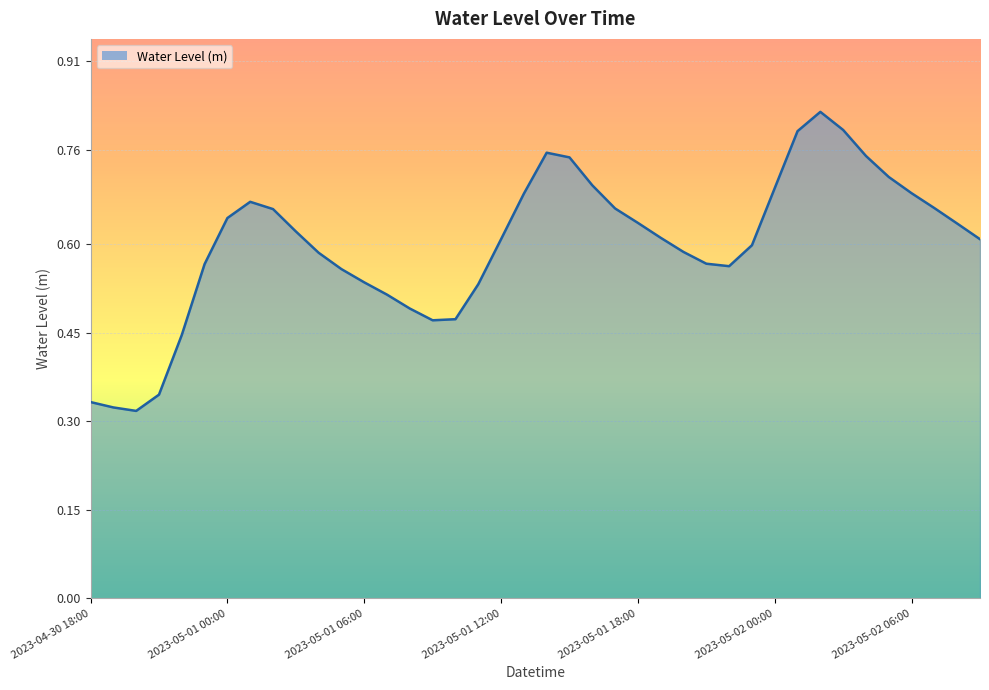

What is the label of the 32nd point from the left?

2023-05-02 01:00